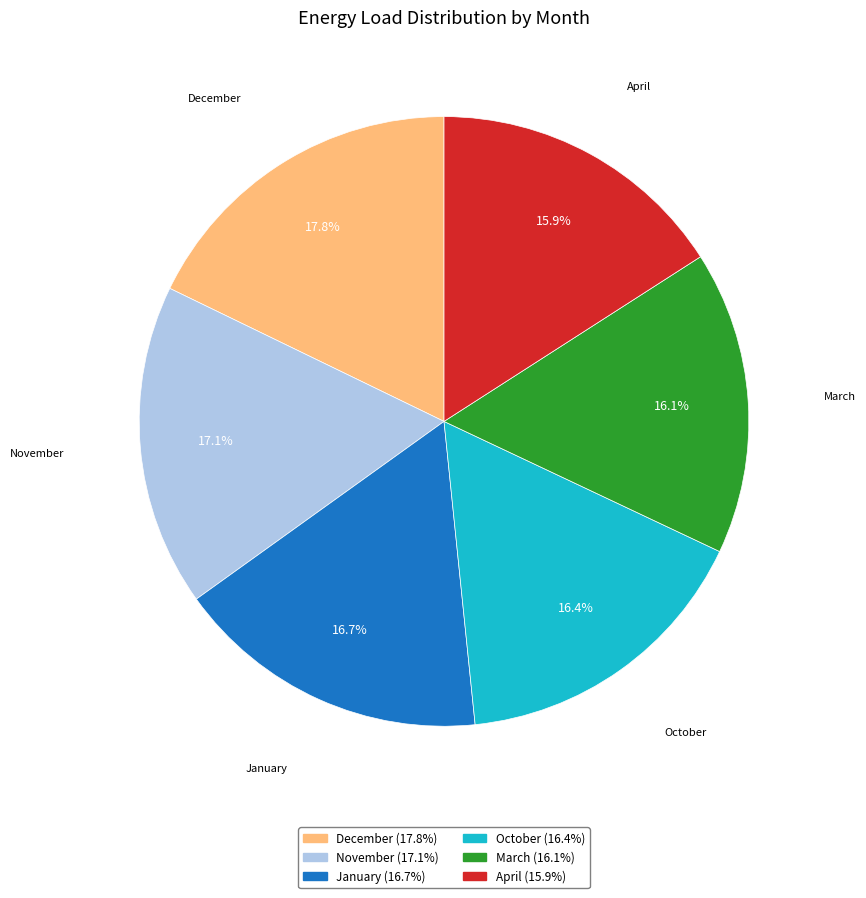

Is there a majority slice in this chart?

No